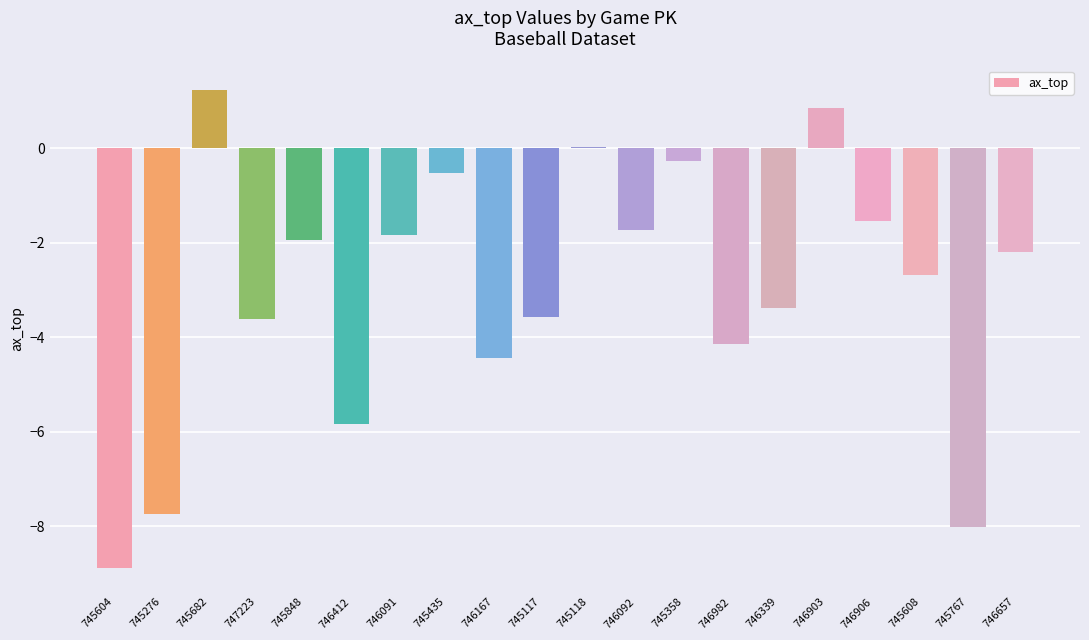

Is it true that the value at 747223 is -3.6?

True